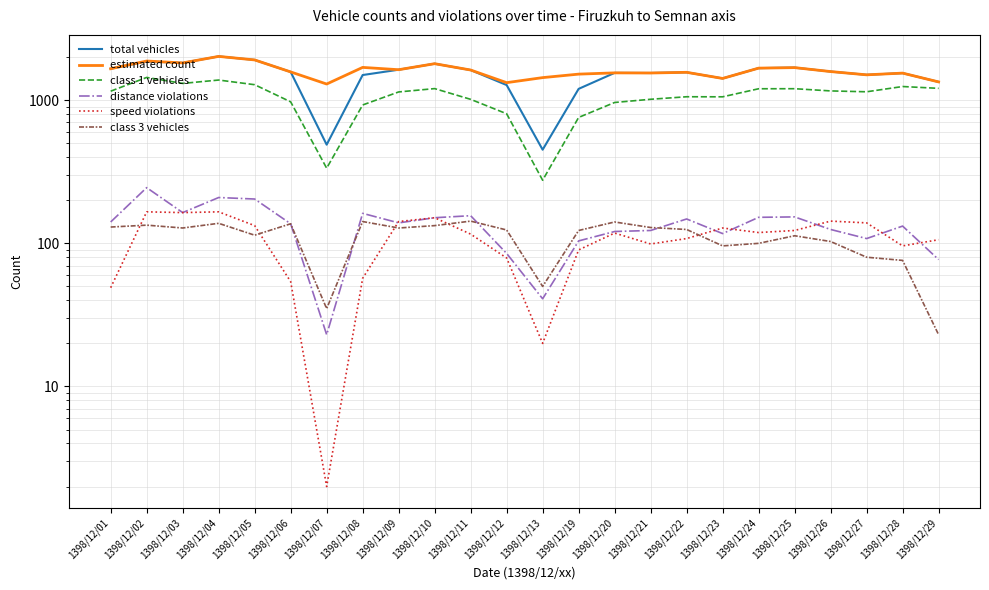

How many lines are shown in the chart?

6